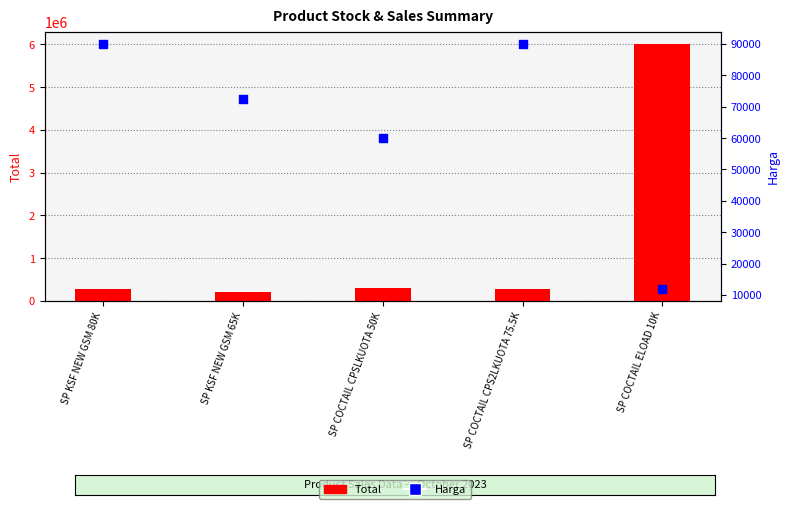

At how many categories does at least one series exceed 297118?

2